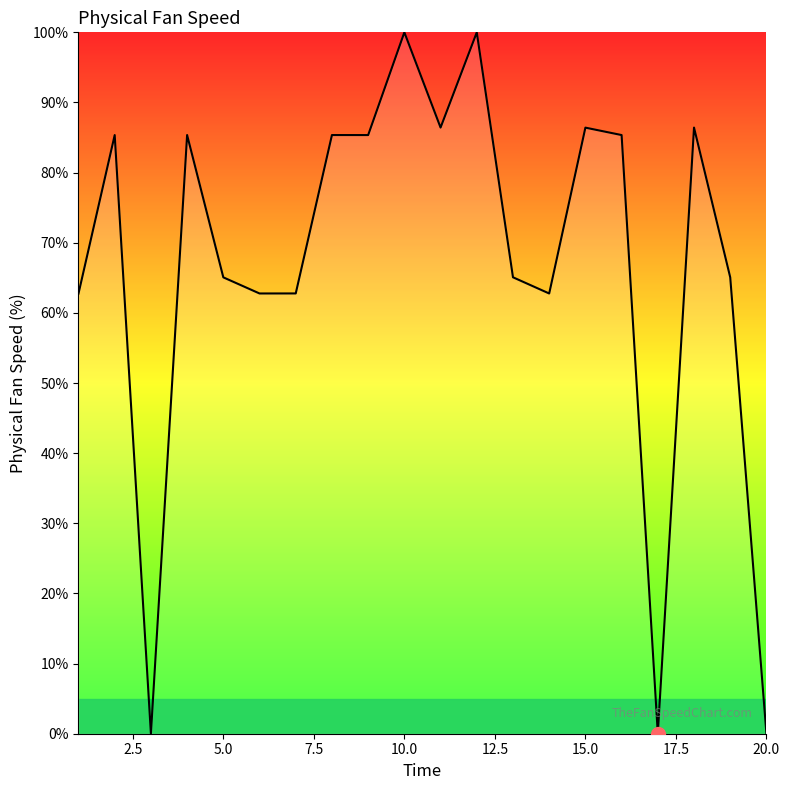

What is the difference between the maximum and minimum values?

100.0